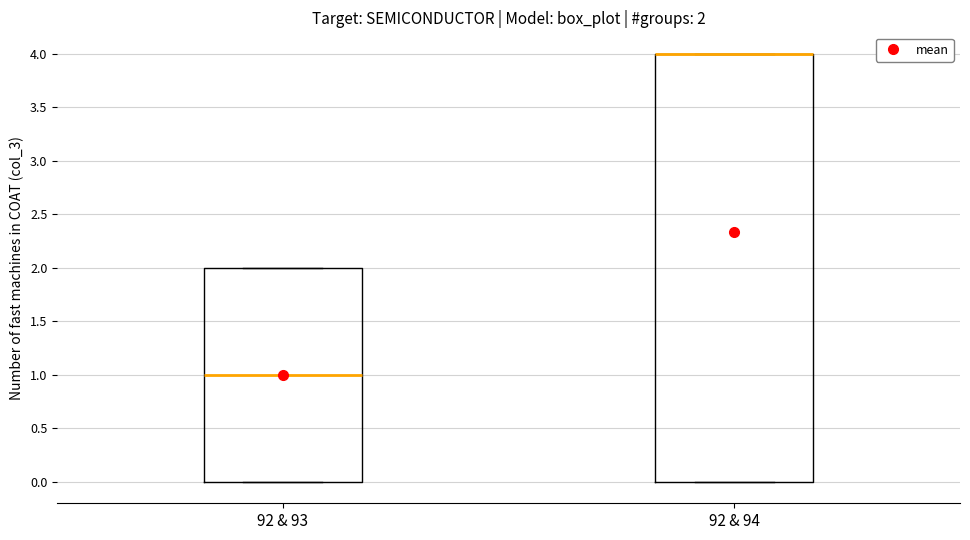

Comparing the boxes themselves (not the whiskers), which one is the tallest?

92 & 94